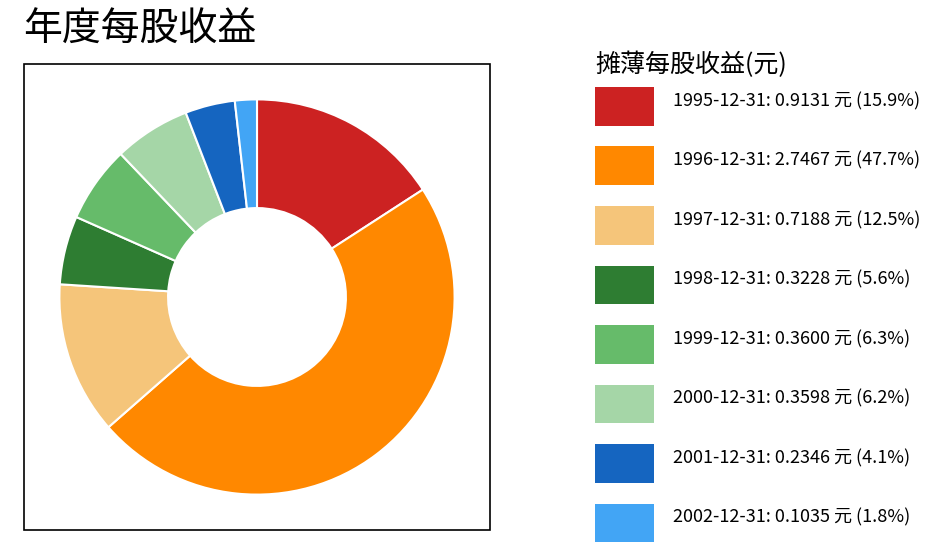

How many slices are in this pie chart?

8